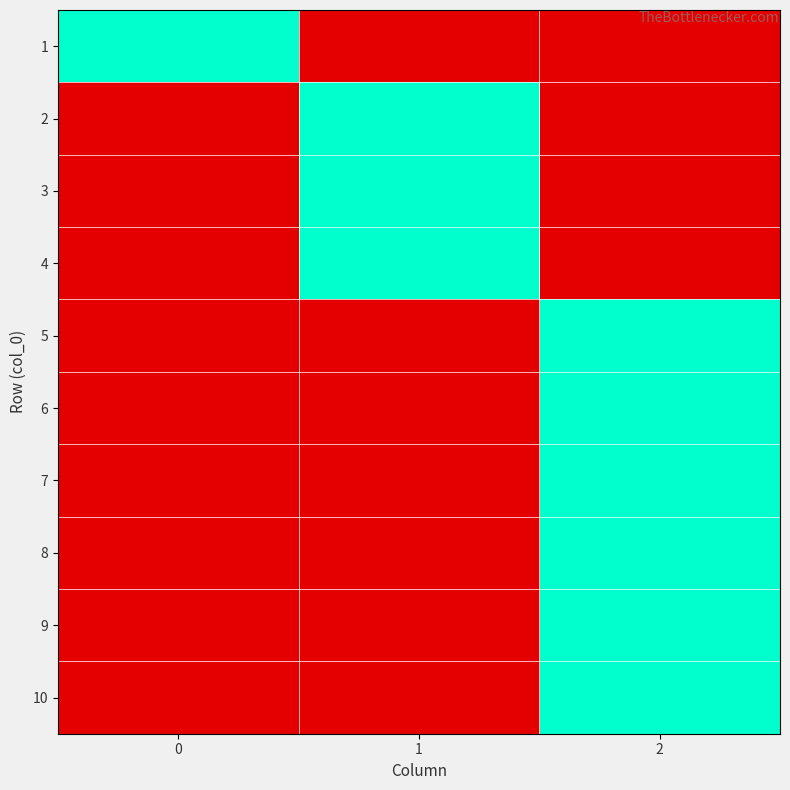

Reading left to right, what are all the values shown in this chart?

1: 0=1	1=0	2=0
2: 0=0	1=1	2=0
3: 0=0	1=1	2=0
4: 0=0	1=1	2=0
5: 0=0	1=0	2=1
6: 0=0	1=0	2=1
7: 0=0	1=0	2=1
8: 0=0	1=0	2=1
9: 0=0	1=0	2=1
10: 0=0	1=0	2=1